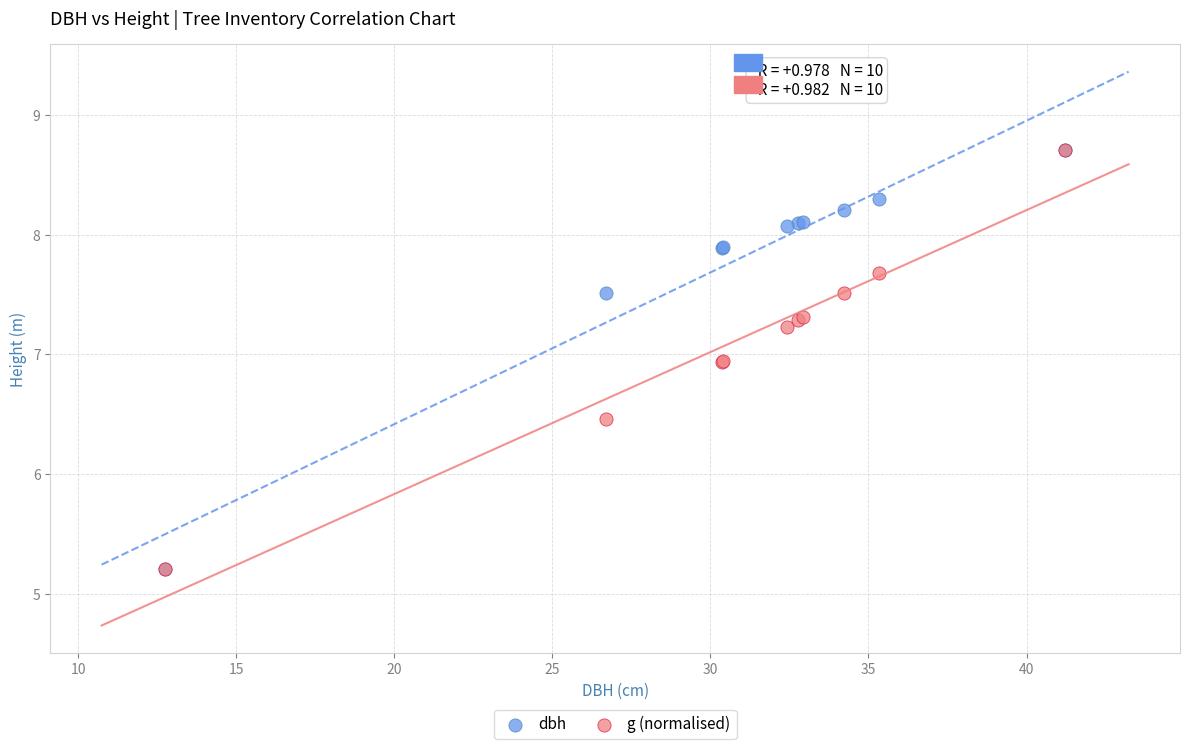

In the g (normalised) series, what Y value is closest to 6?

6.5